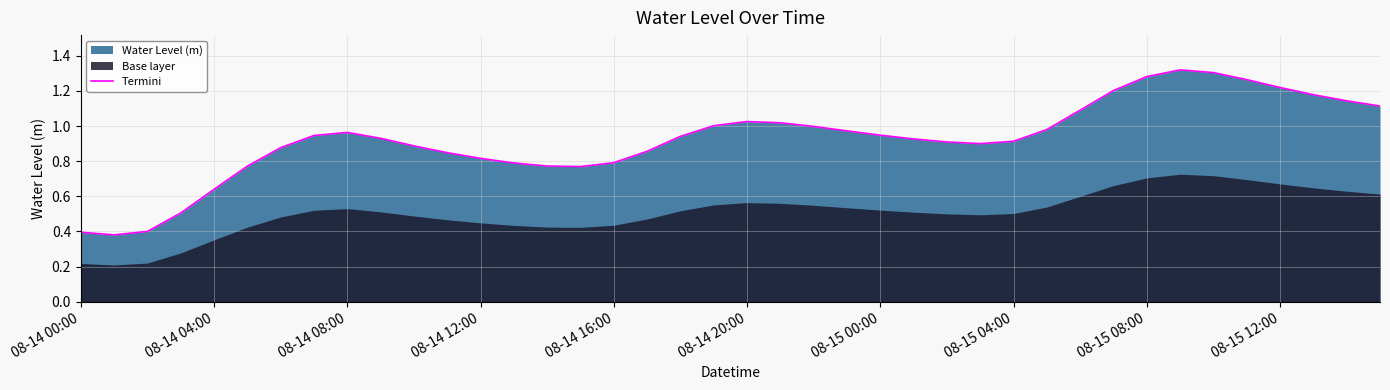

How many interior local peaks (higher than both neighbors) does the data have?

3